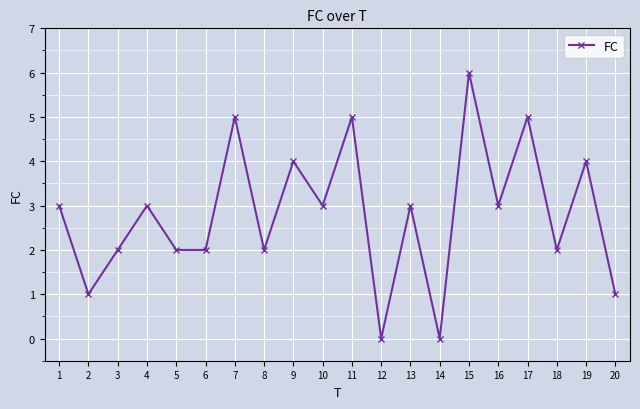

Reading right to left, list all the values displayed in this chart.

1	4	2	5	3	6	0	3	0	5	3	4	2	5	2	2	3	2	1	3